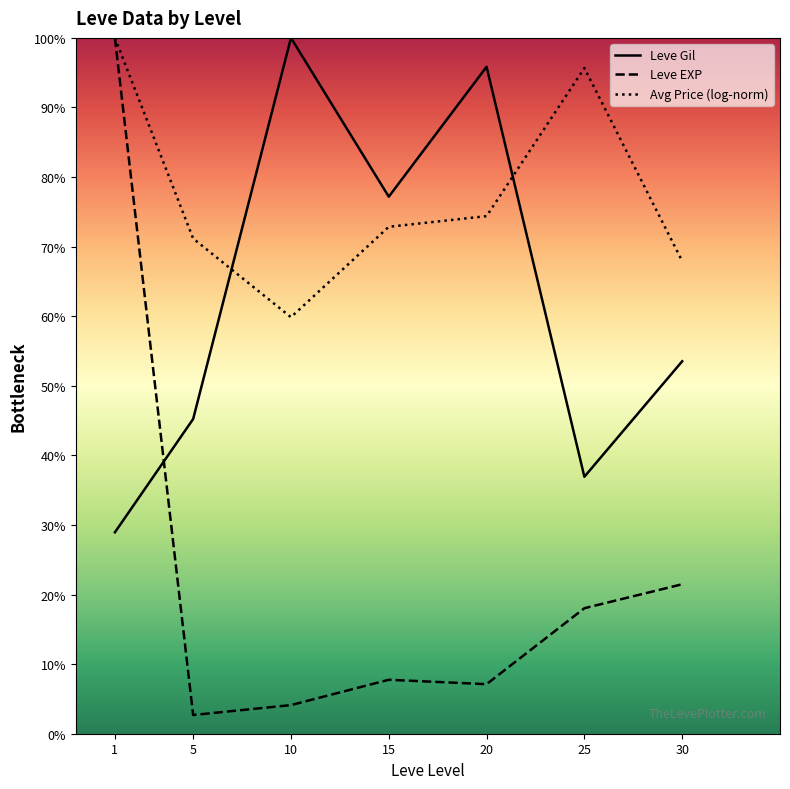

What is the average value of the Avg Price (log-norm) series?

77.4